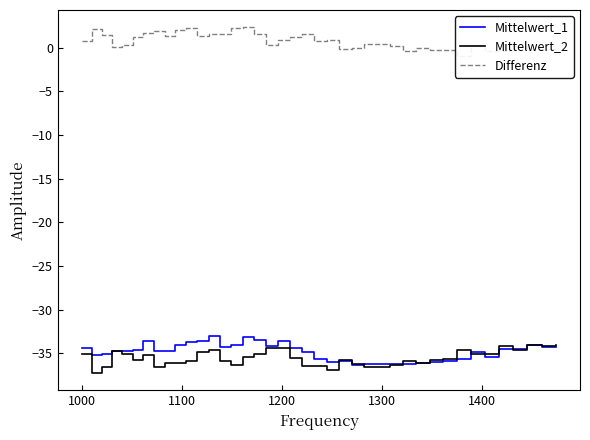

What is the maximum value for Mittelwert_2?

-34.0